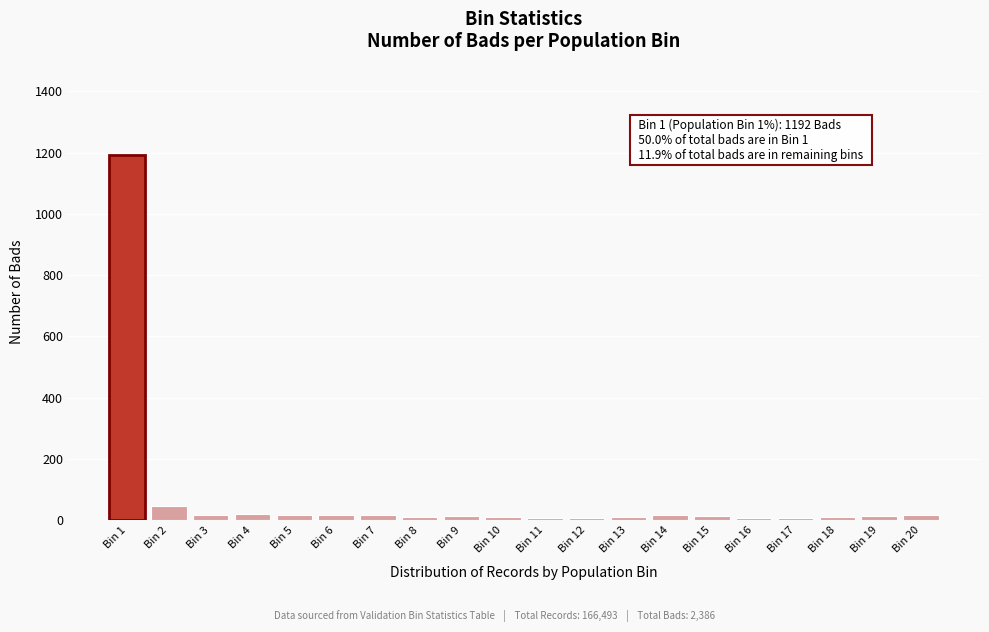

What is the sum of all values?

1476